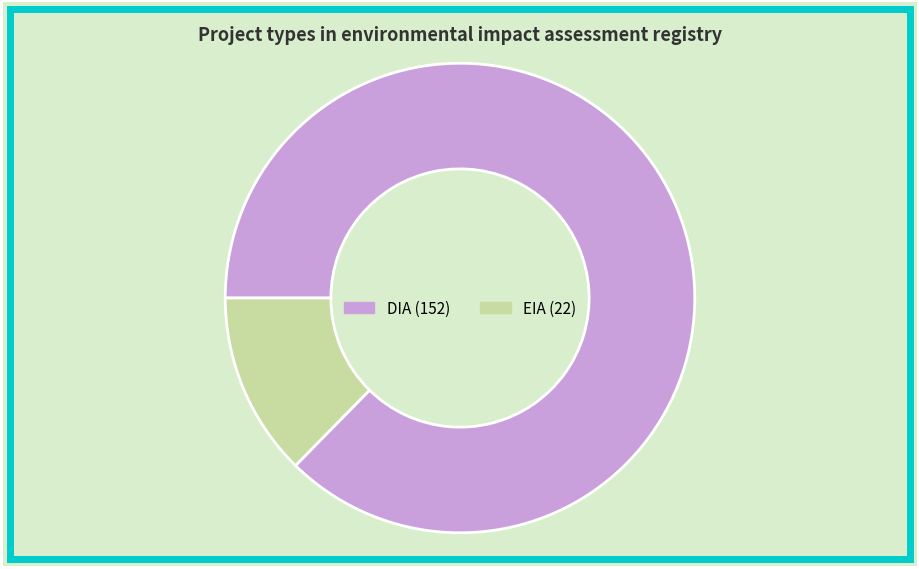

How many segments does this pie chart have?

2